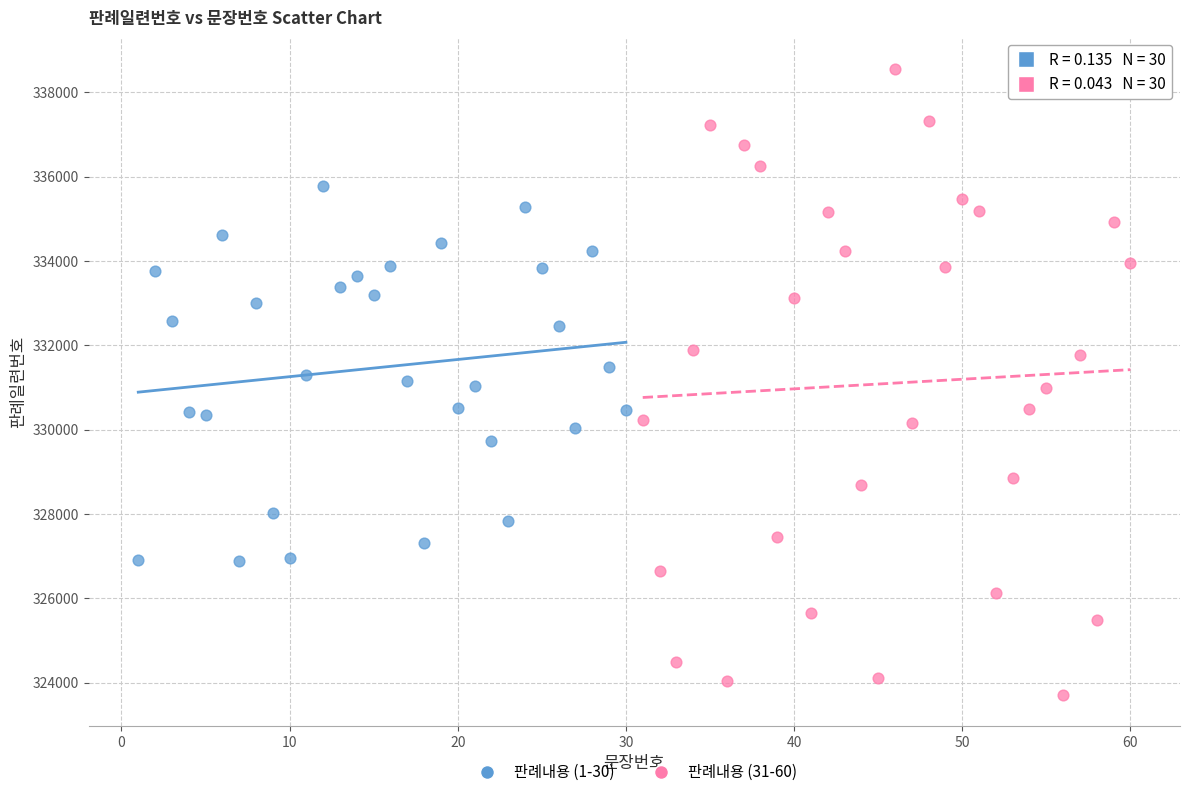

Which series reaches the minimum Y coordinate?

판례내용 (31-60)